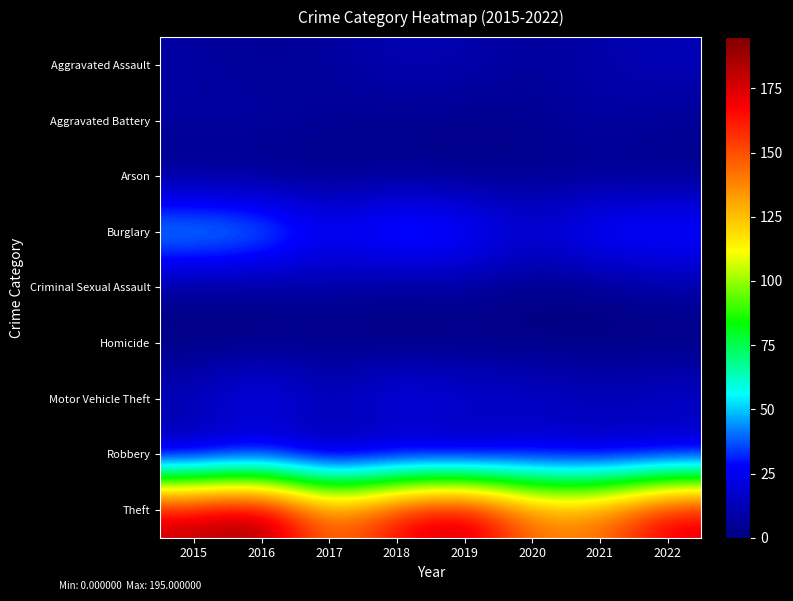

Which series has the widest spread of values?

Theft